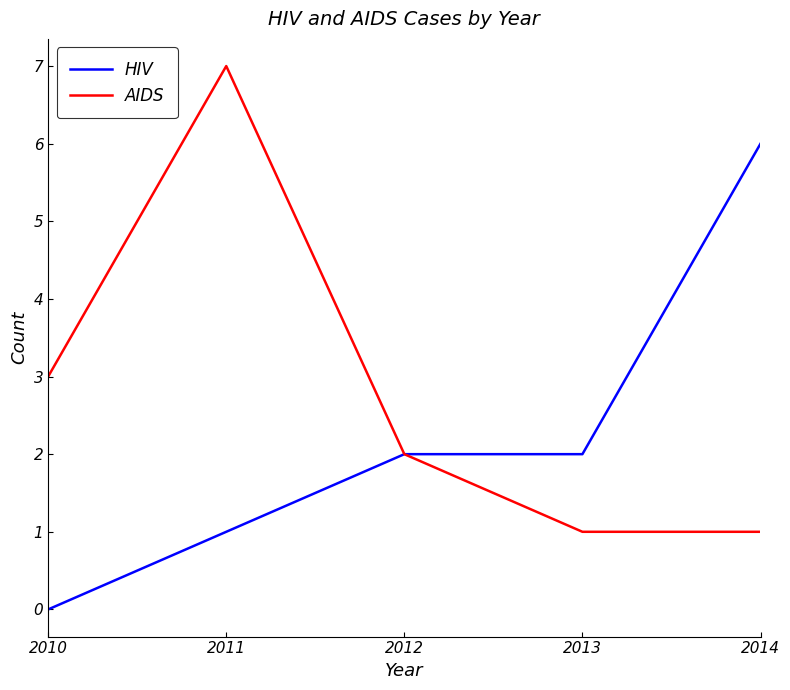

What value does the AIDS series have at 2011?

7